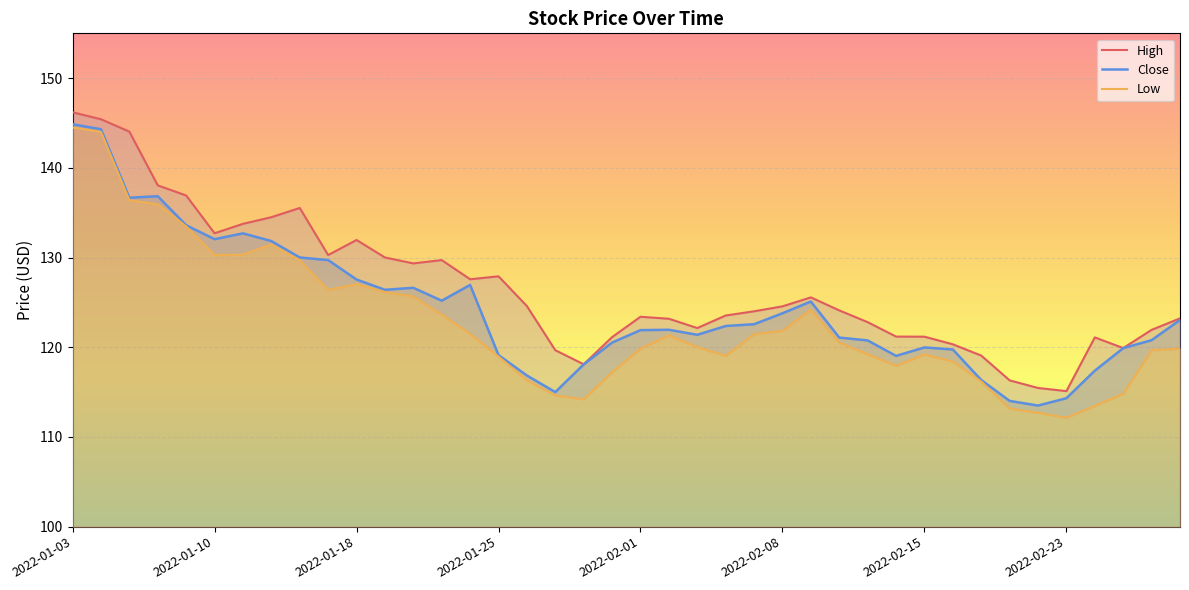

Rank the series at 36 from lowest to highest value.

Low, Close, High